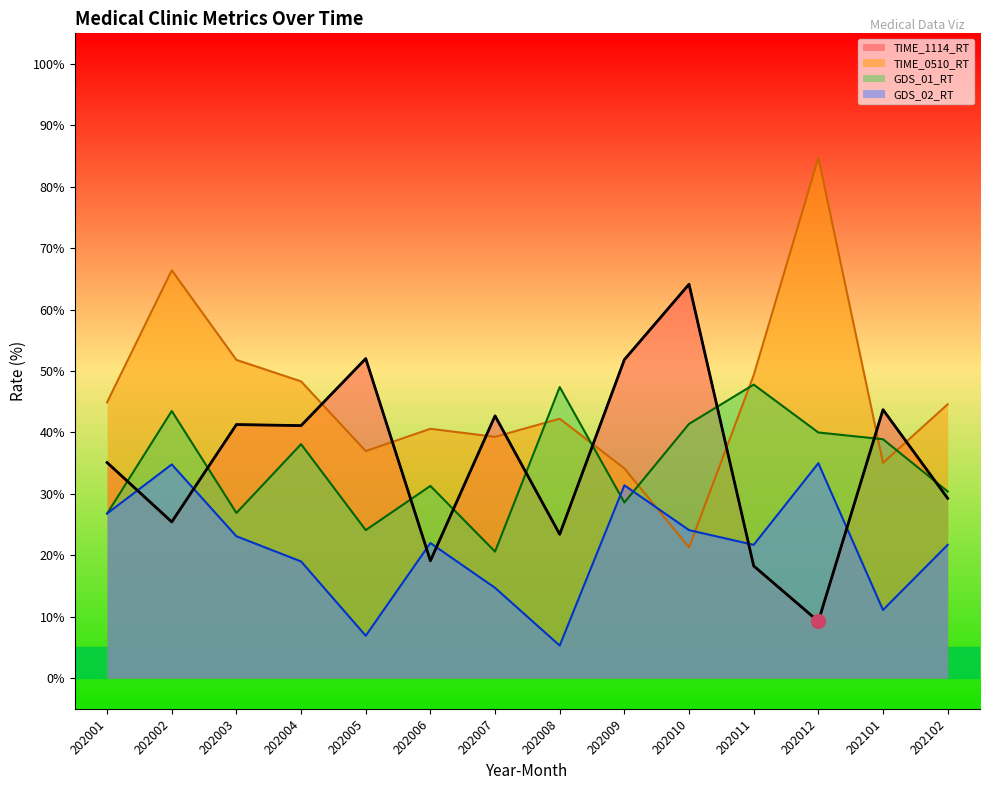

Rank the categories by TIME_0510_RT value from lowest to highest.

202010, 202009, 202101, 202005, 202007, 202006, 202008, 202102, 202001, 202004, 202011, 202003, 202002, 202012